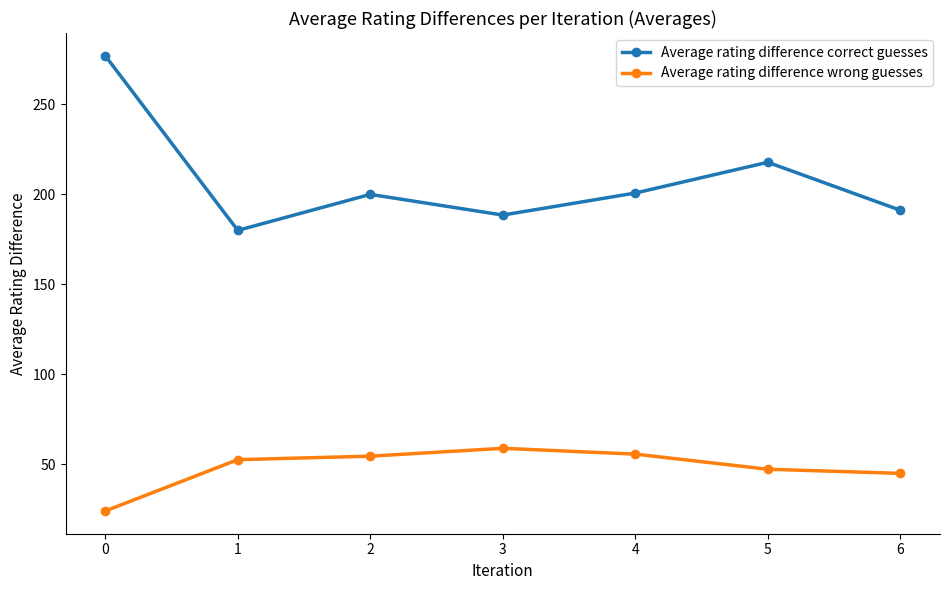

What is the sum of the Average rating difference correct guesses values at 4 and 3?

388.9